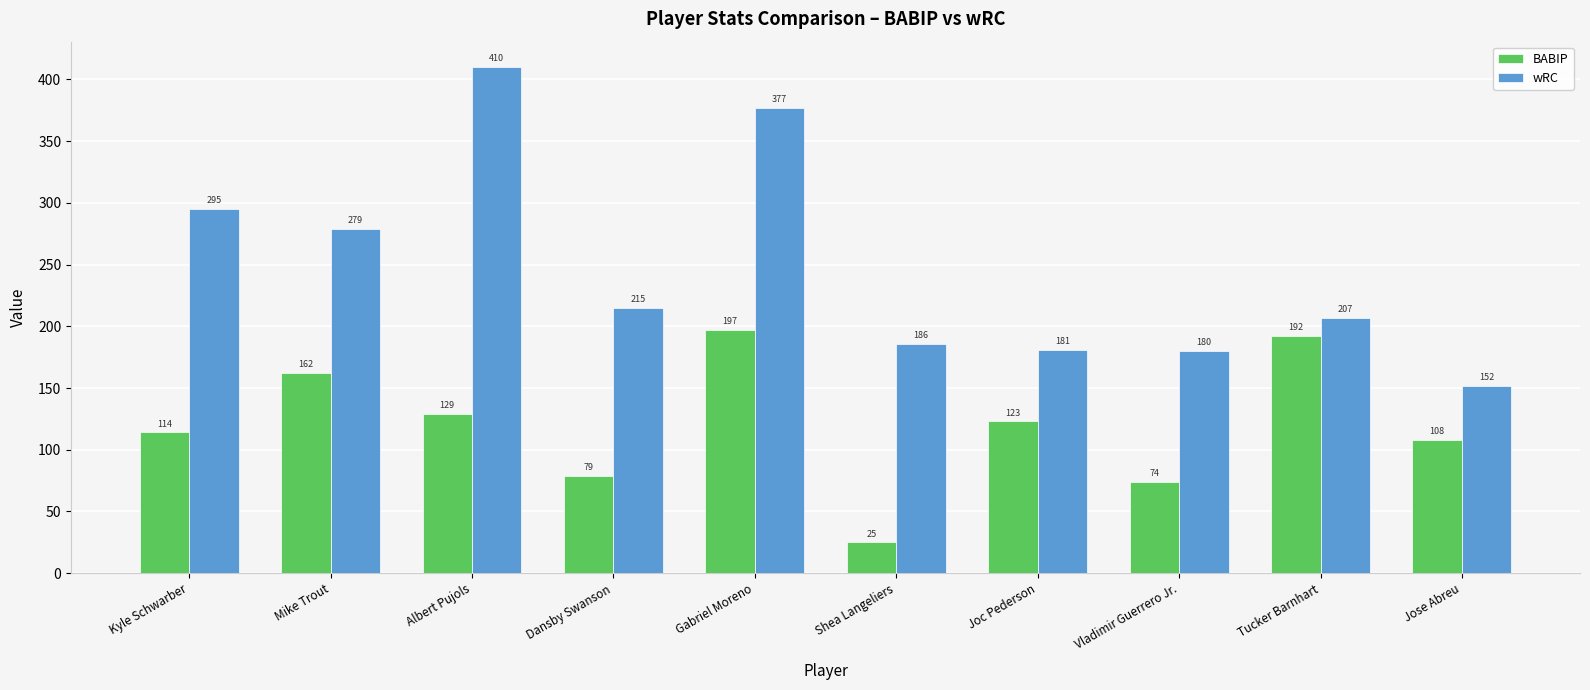

What is the difference between the second highest and minimum values in the BABIP series?

167